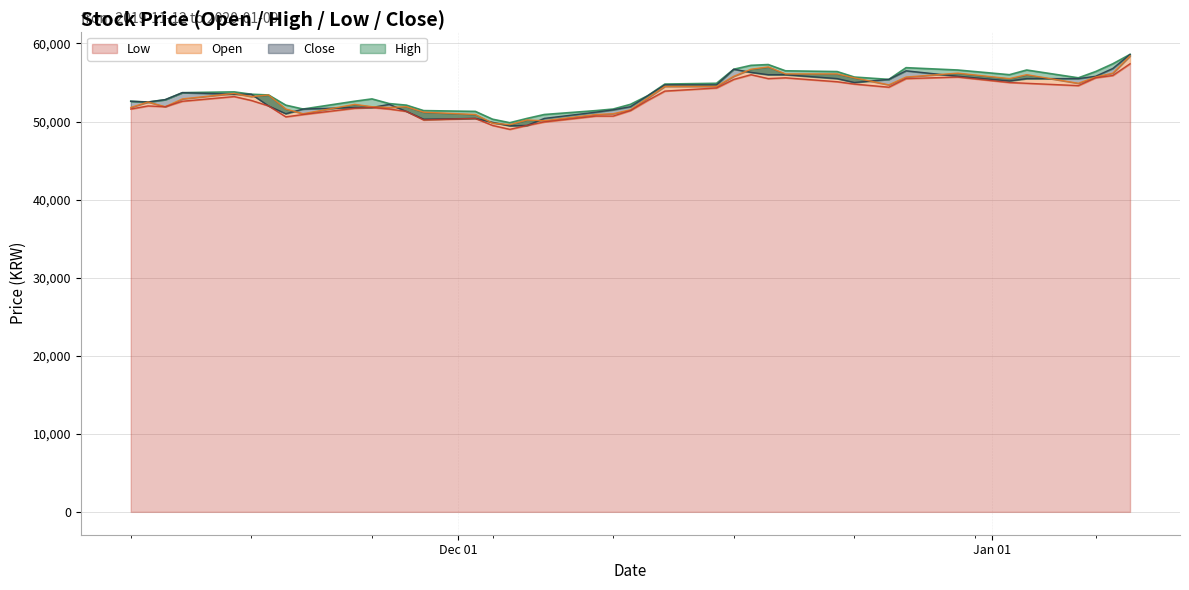

What value does the Close series have at 2019-12-12, to the nearest 10?

53300